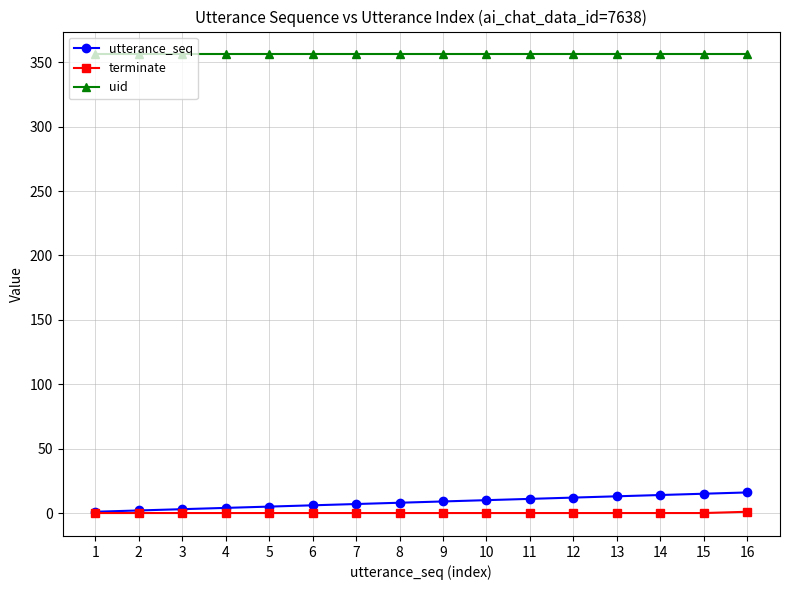

Rank the series at 10 from lowest to highest value.

terminate, utterance_seq, uid